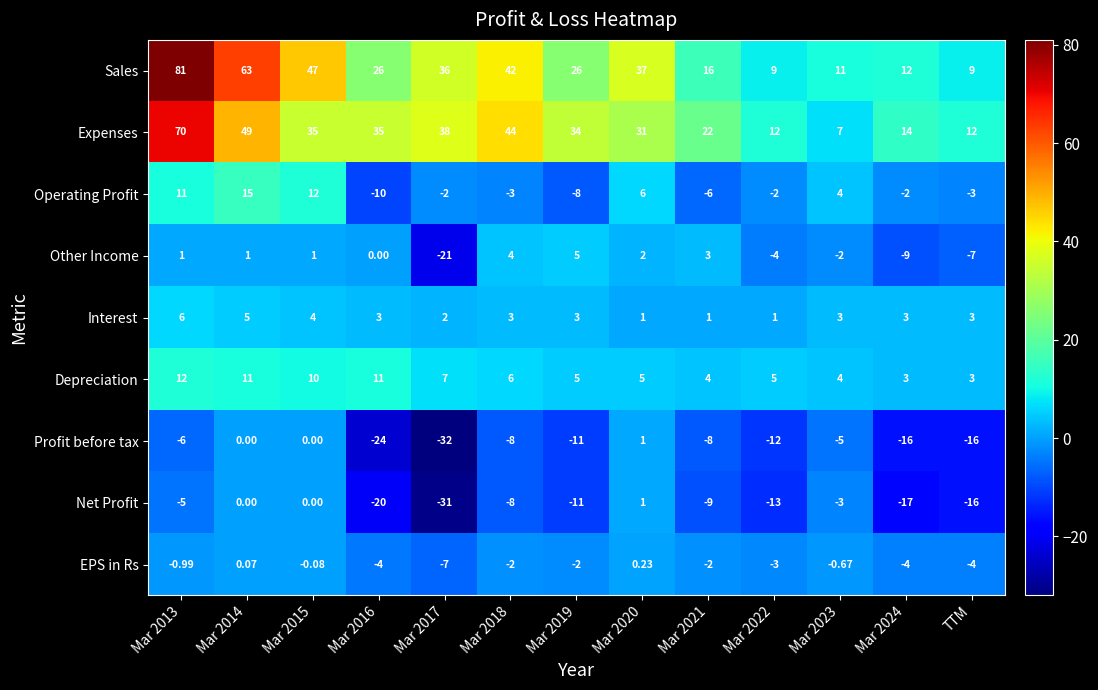

What is the smallest value displayed?

-32.0